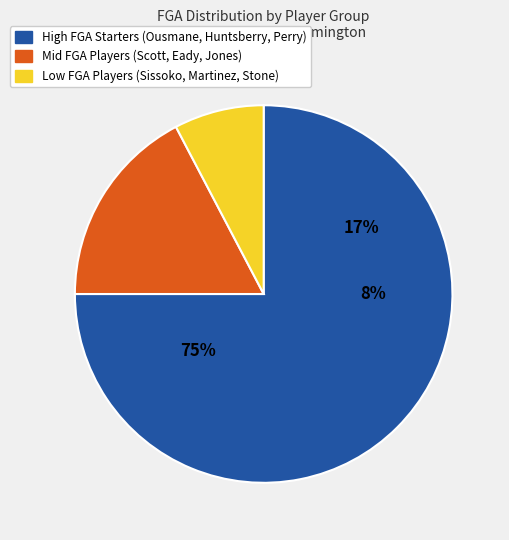

Which has a higher value, A. Scott or T. Perry?

T. Perry